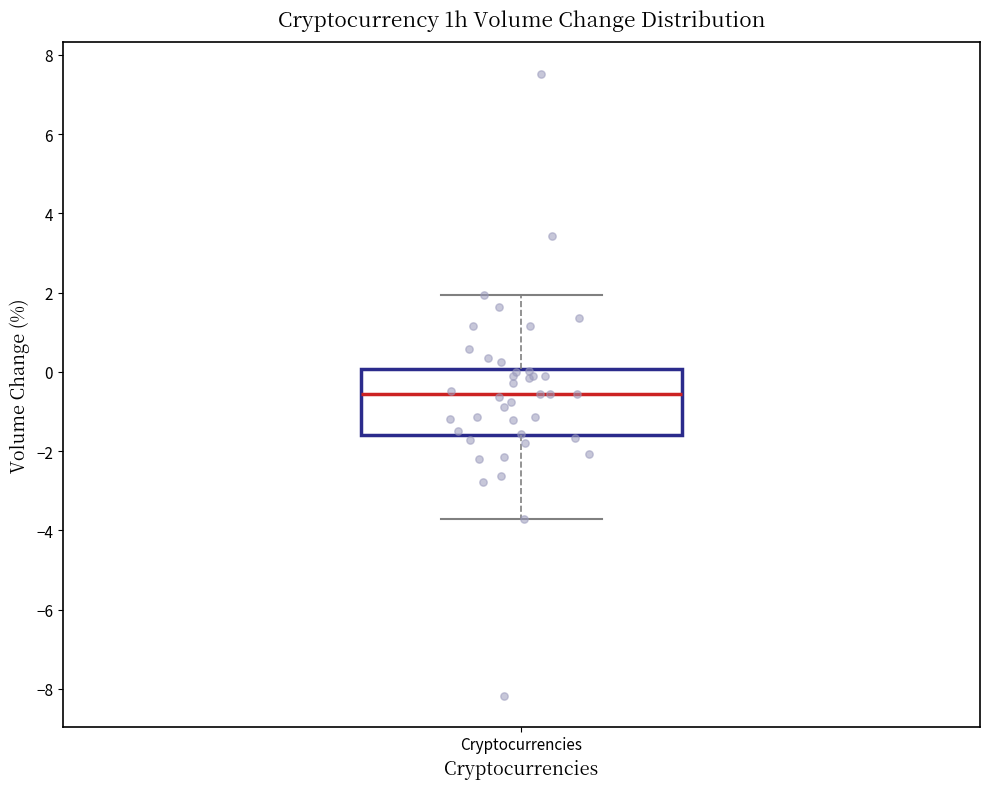

Transcribe this box plot: give where the median line is, the range the box spans, and where the two whiskers end, as read against the y-axis. The values are not printed on the chart, so give them approximately, as read against the axis.

median -0.6, box -1.6 to 0.0, whiskers -3.8 to 2.0